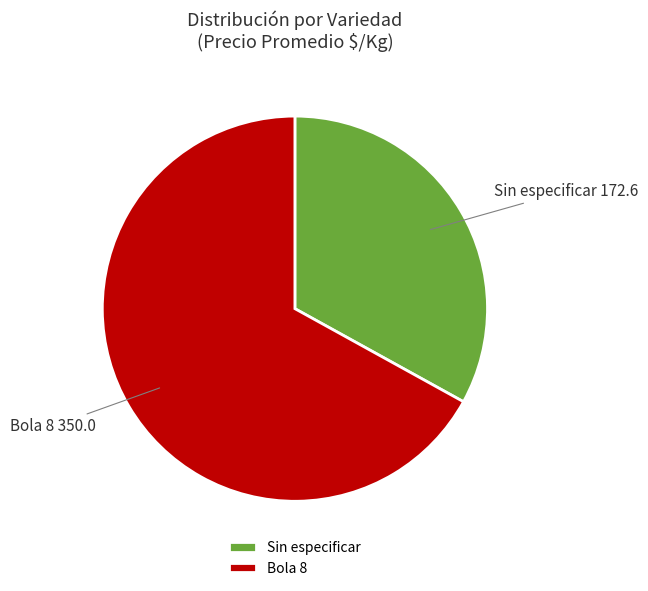

Approximately how many times larger is the value at Sin especificar compared to Bola 8?

0.5